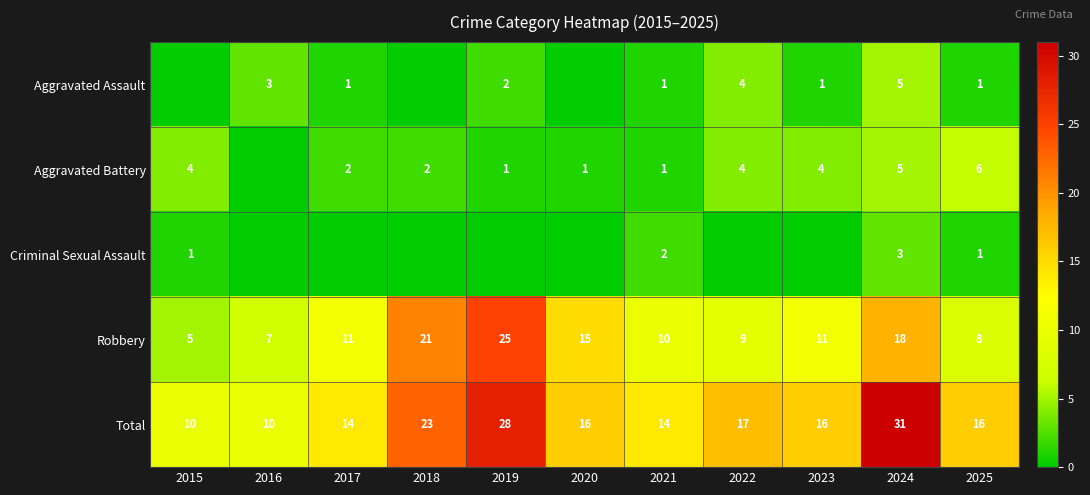

Which has a higher value, 2022 or 2020?

2022